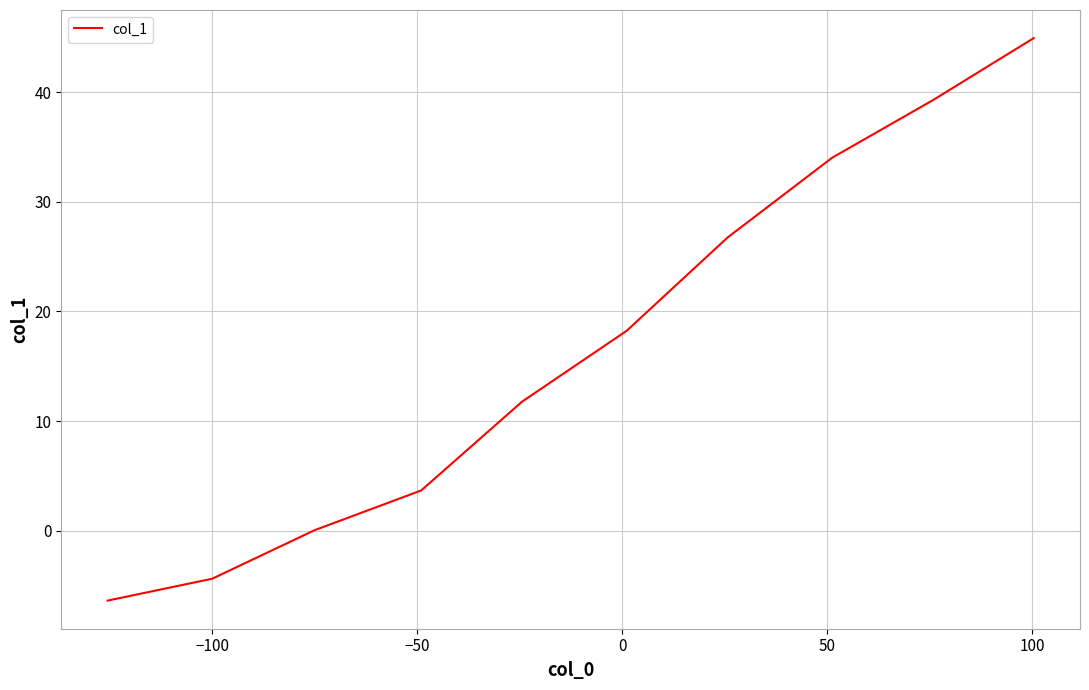

What is the difference between the maximum and minimum values?

51.3